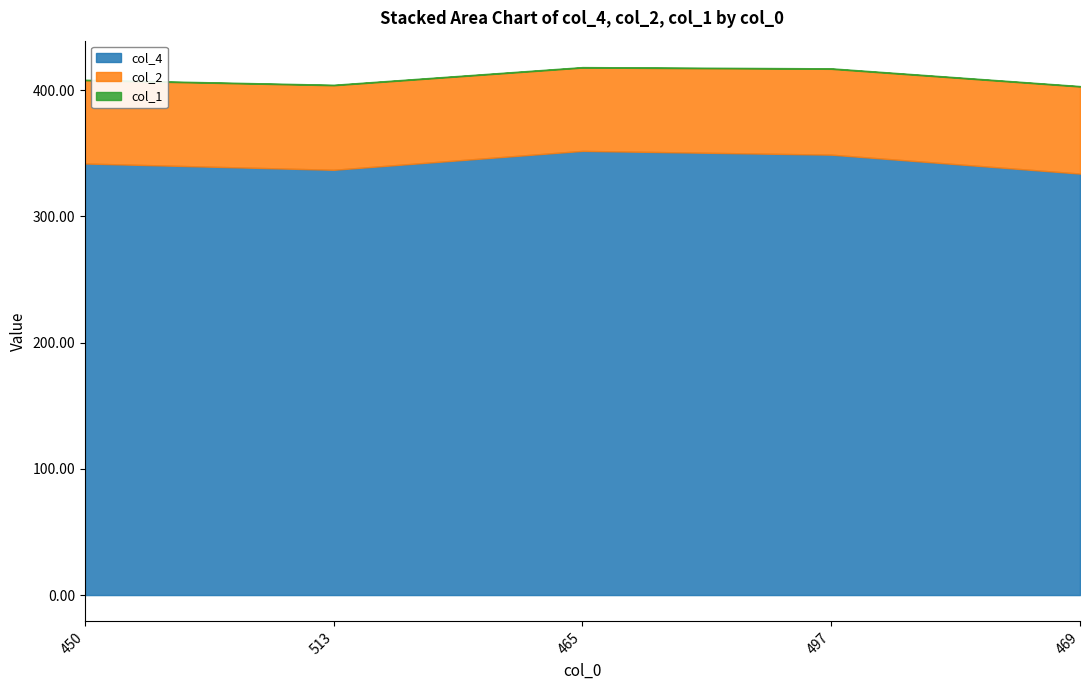

The value of col_2 at 513 is 98.0. True or false?

False